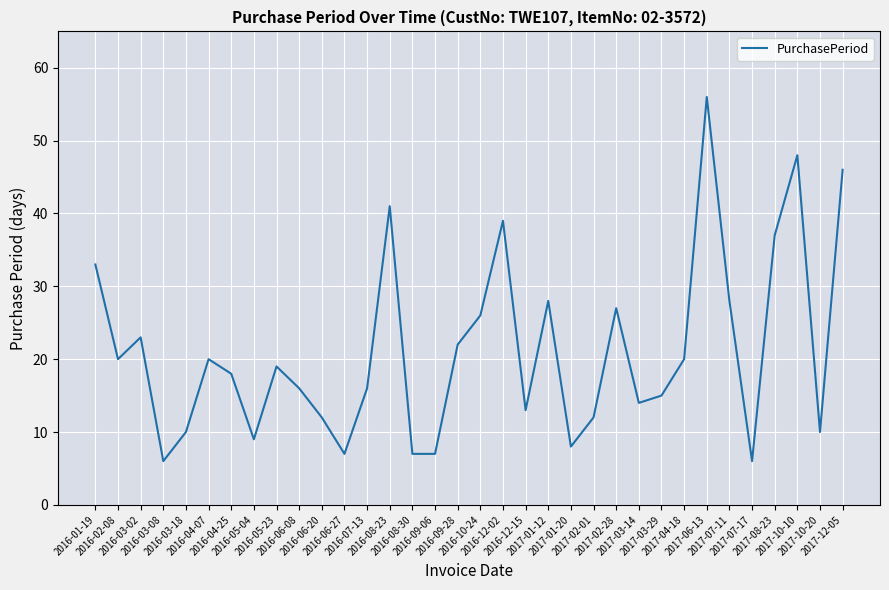

The value at 2016-01-19 is 14. True or false?

False